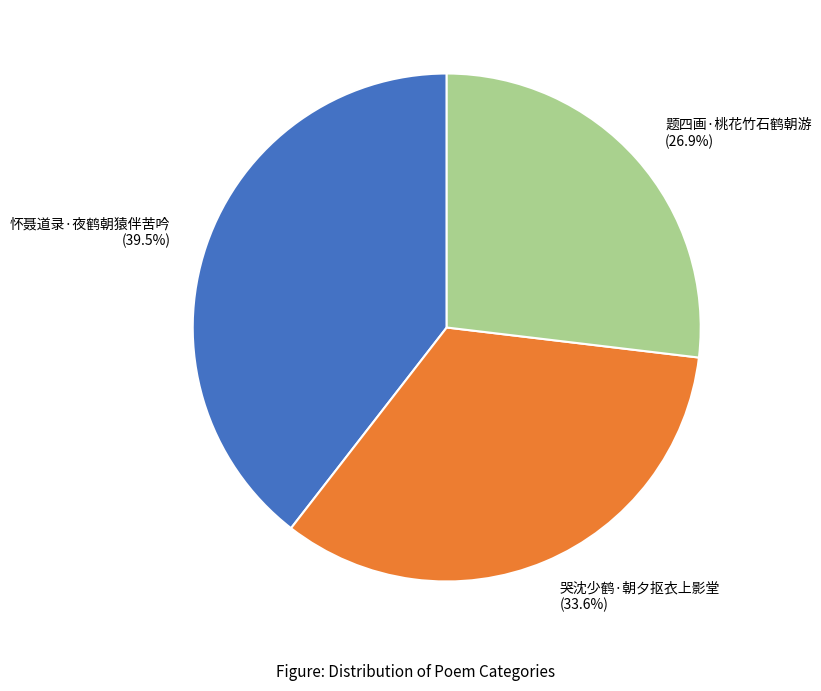

How many slices are in this pie chart?

3